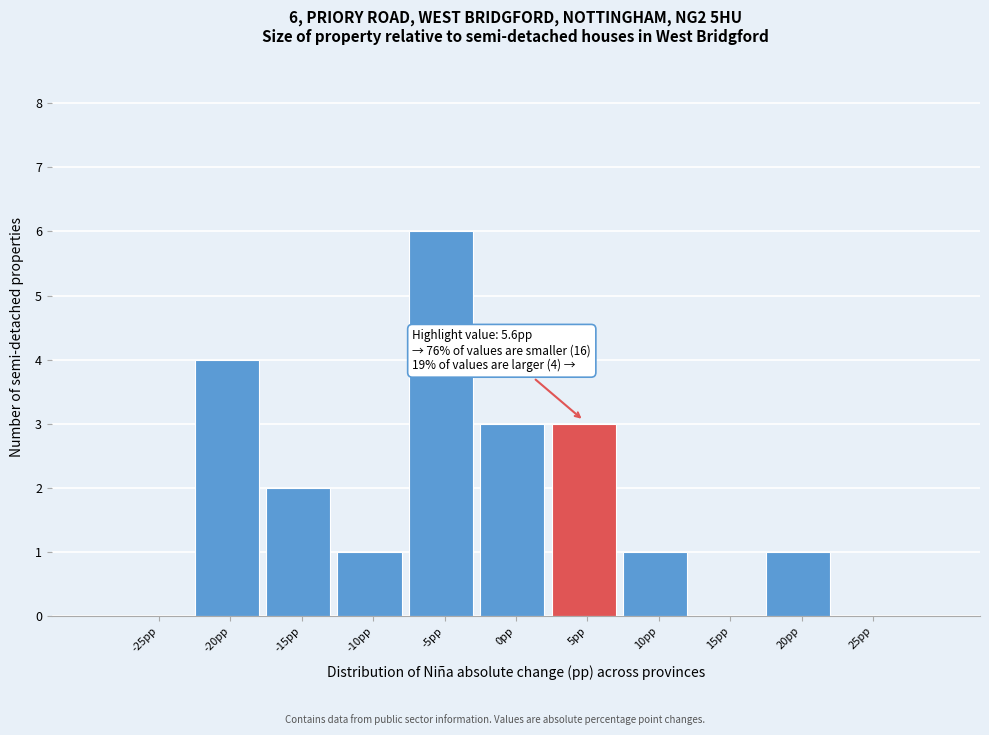

Reading right to left, what are all the values shown in this chart?

25pp=0	20pp=1	15pp=0	10pp=1	5pp=3	0pp=3	-5pp=6	-10pp=1	-15pp=2	-20pp=4	-25pp=0